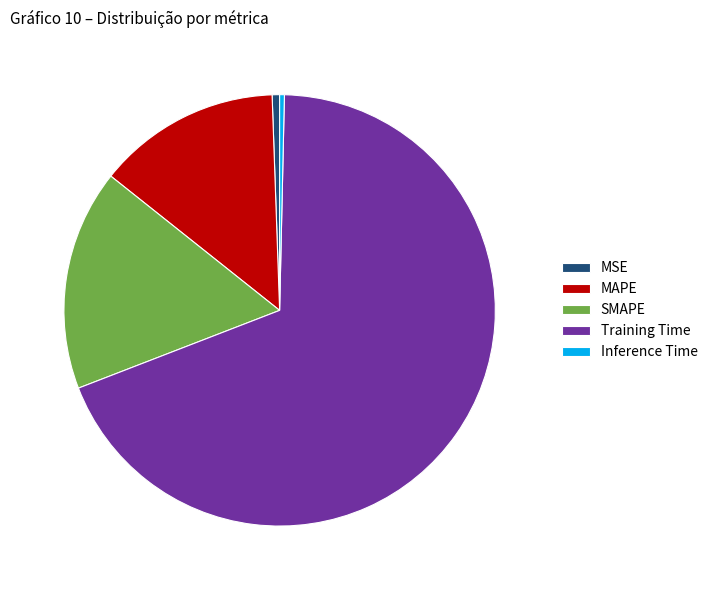

Between MAPE and Inference Time, which is larger?

MAPE